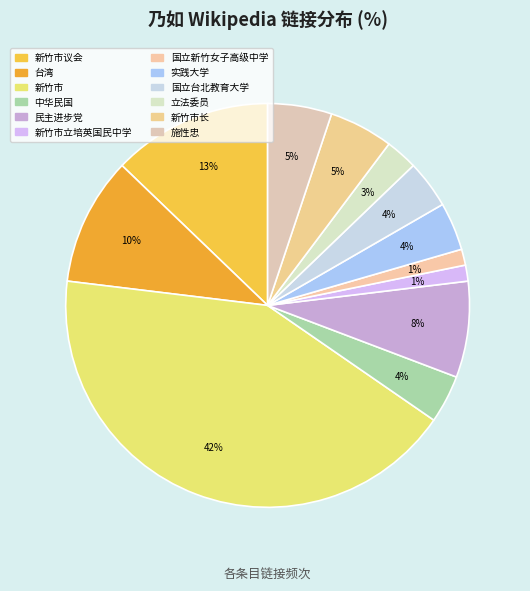

True or false: 新竹市议会 accounts for 13% of the total.

True